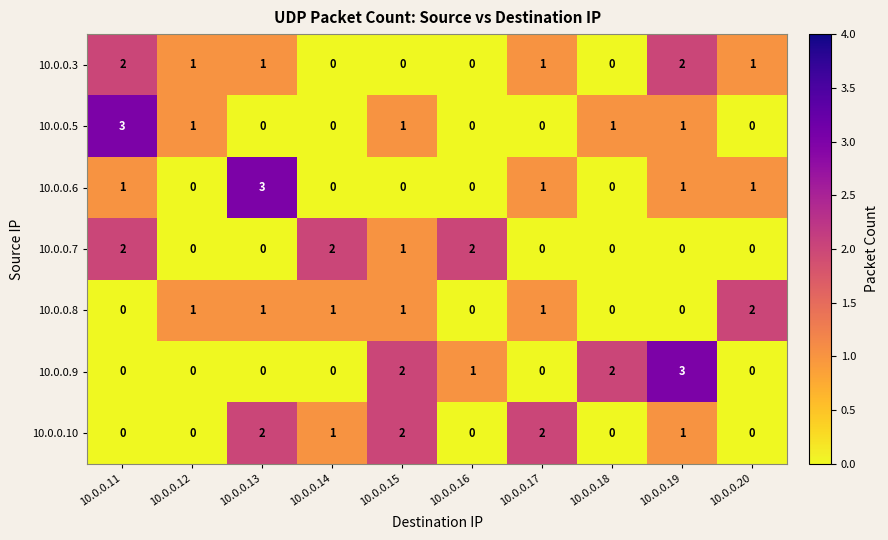

What is the total value across all series at 10.0.0.17?

5